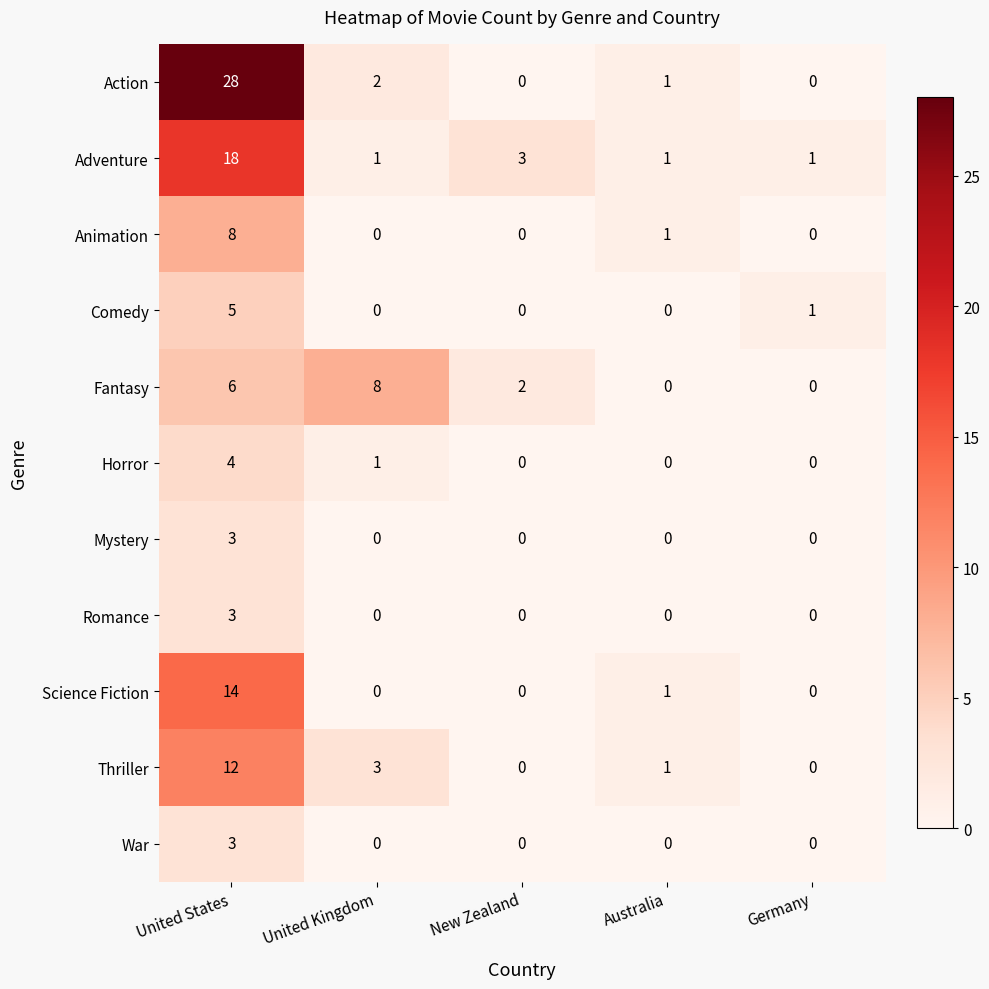

At which category does the chart reach its peak across all series?

United States